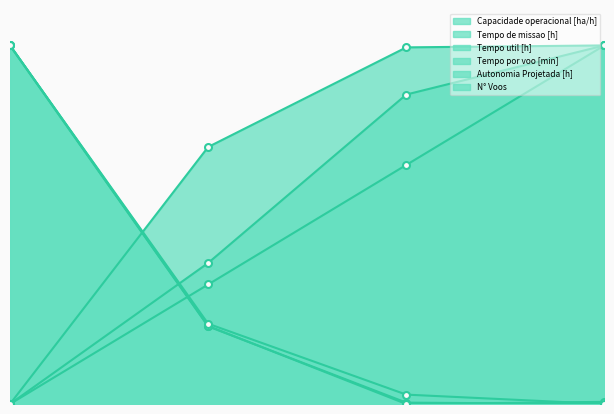

What is the highest value of the Tempo util [h] series?

1.0